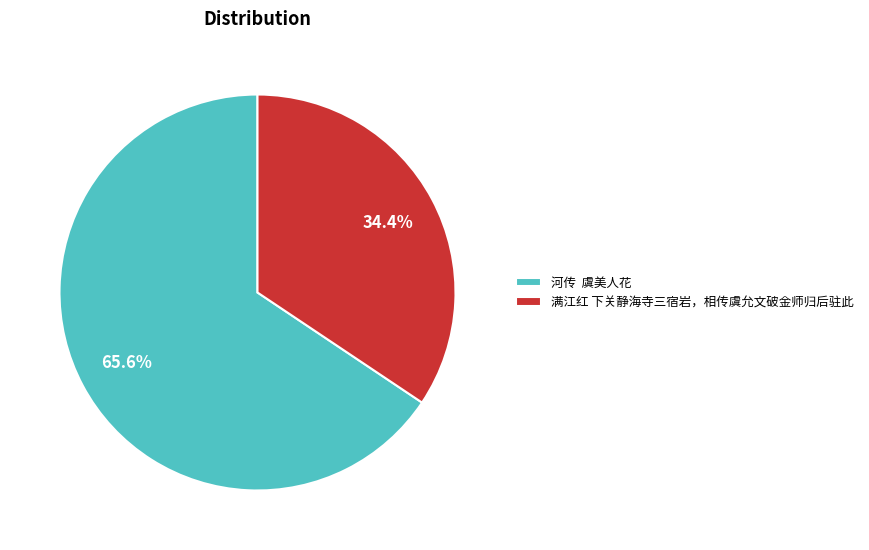

What is the ratio of the value at 满江红 下关静海寺三宿岩，相传虞允文破金师归后驻此 to the value at 河传 虞美人花?

0.5